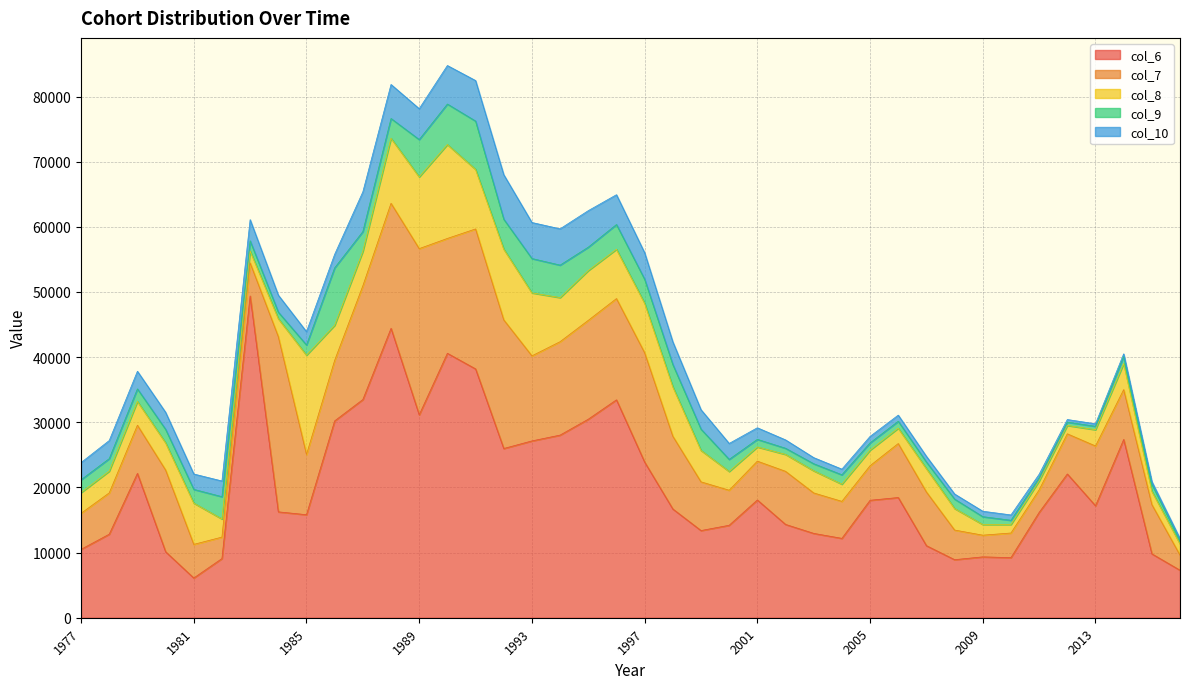

What is the difference between the maximum and minimum values in the col_6 series?

43291.6